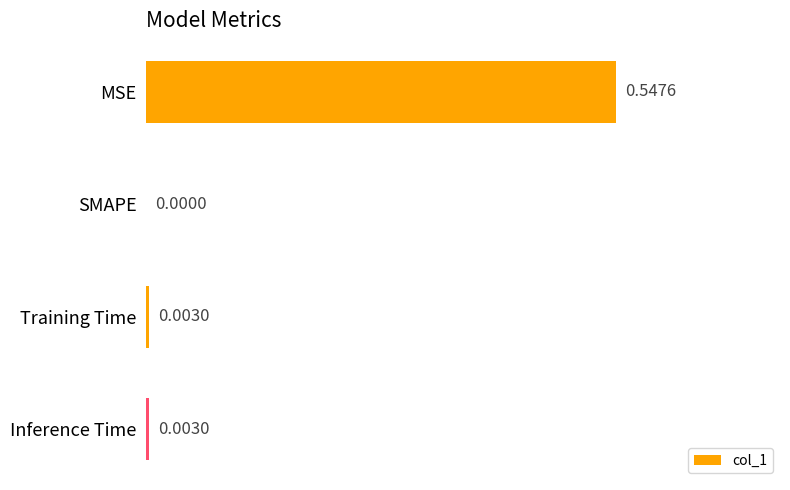

What is the change in value from MSE to Inference Time?

-0.5